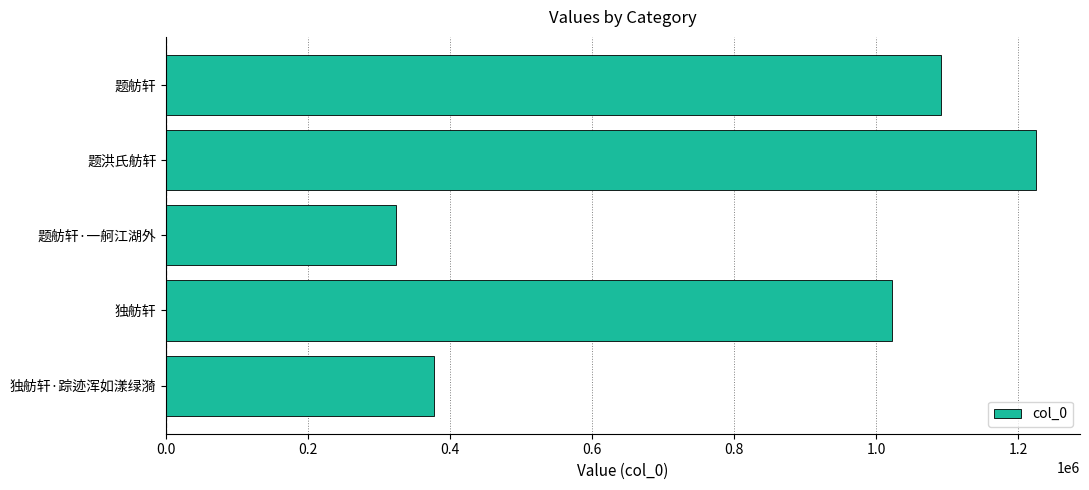

Reading bottom to top, transcribe all the data shown in this chart.

独舫轩·踪迹浑如漾绿漪=377539	独舫轩=1022571	题舫轩·一舸江湖外=324067	题洪氏舫轩=1225744	题舫轩=1091763